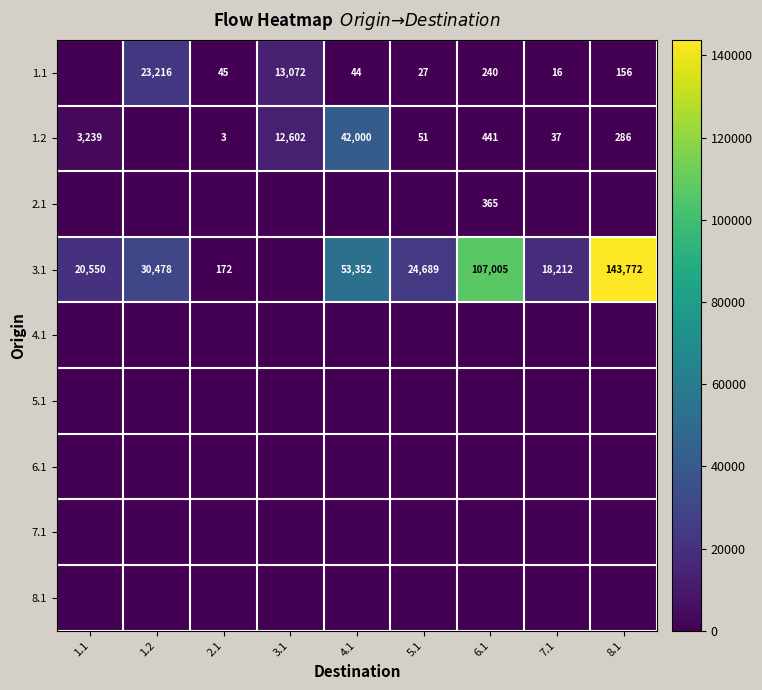

How many data points does each series have?

9